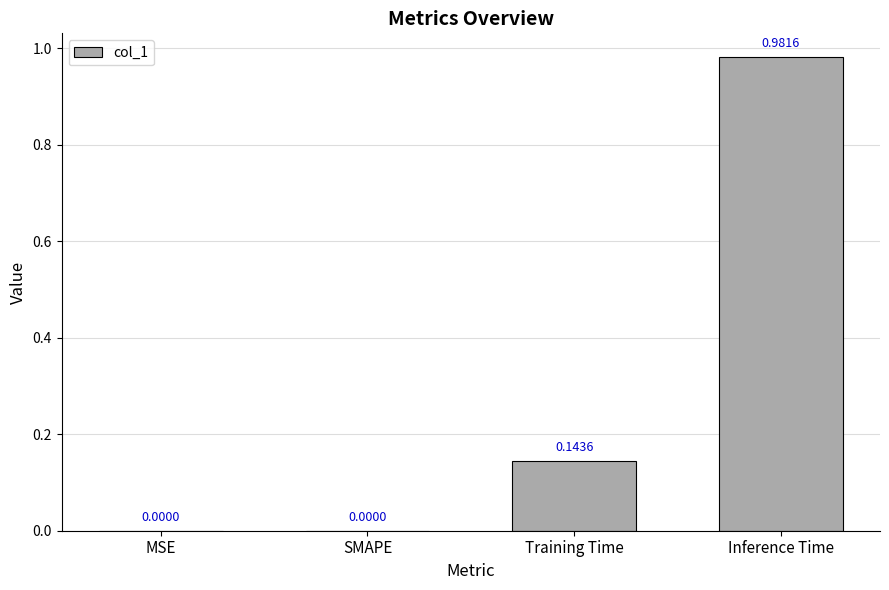

What is the sum of all values?

1.1